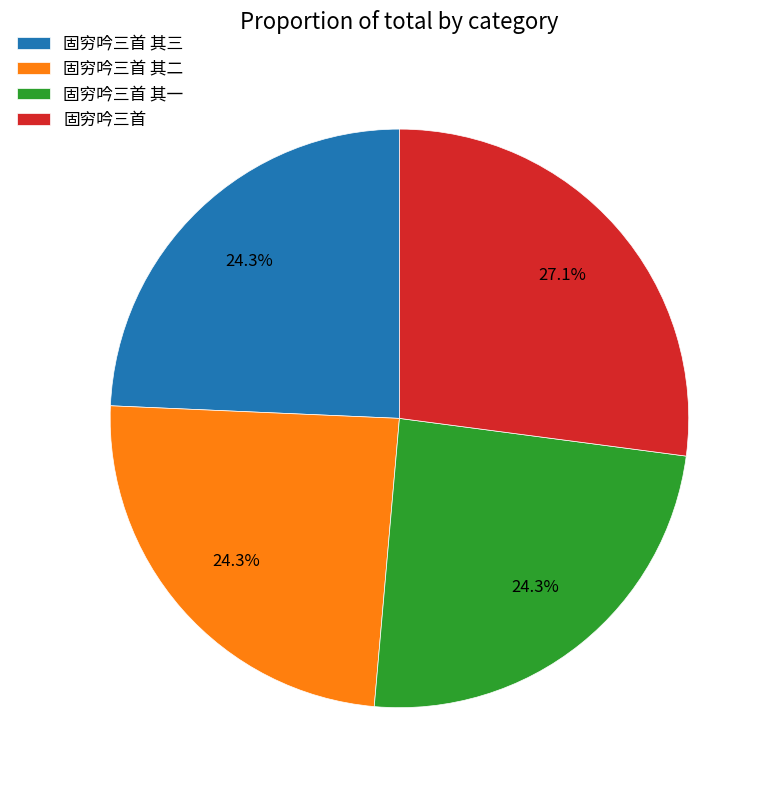

Is 固穷吟三首 其三 the majority of the pie?

No